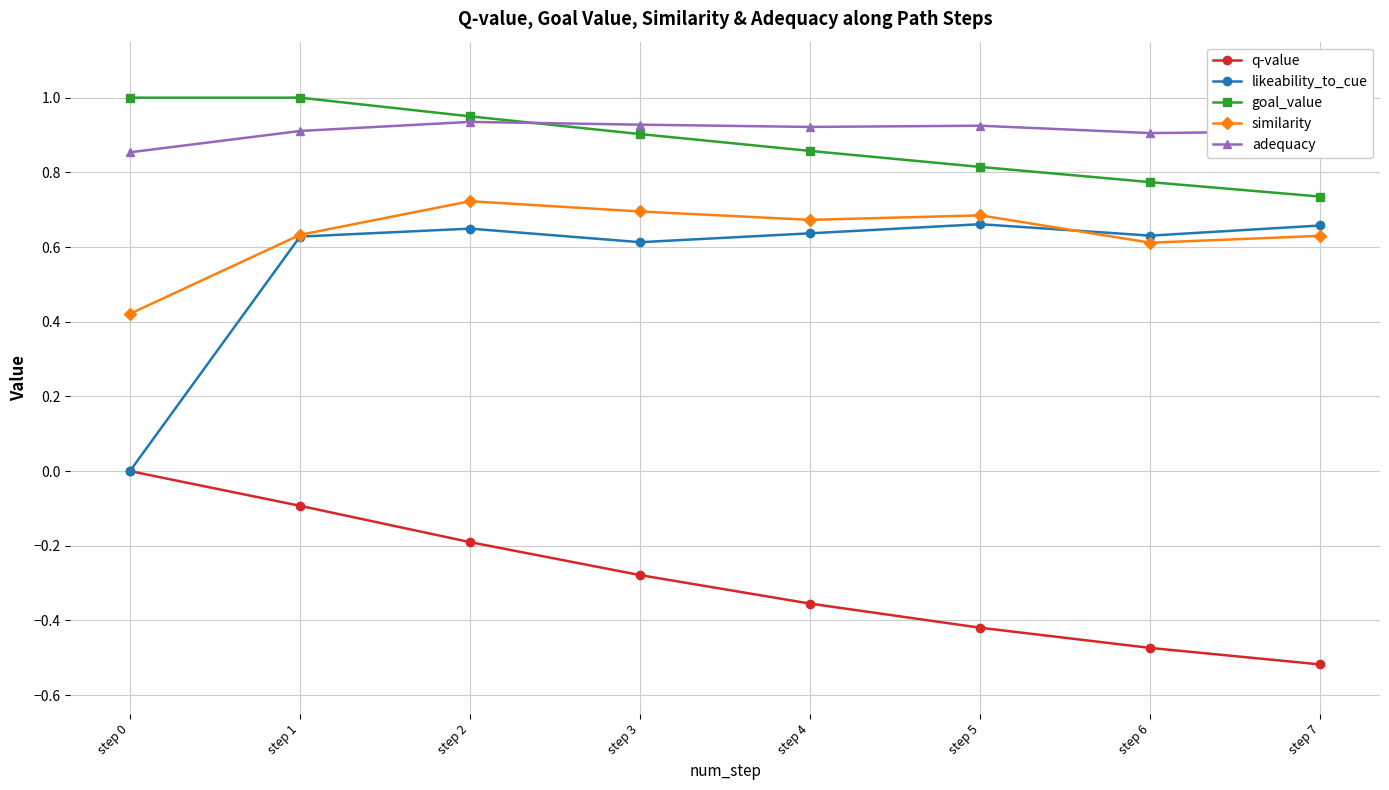

True or false: q-value and similarity cross at least once.

False